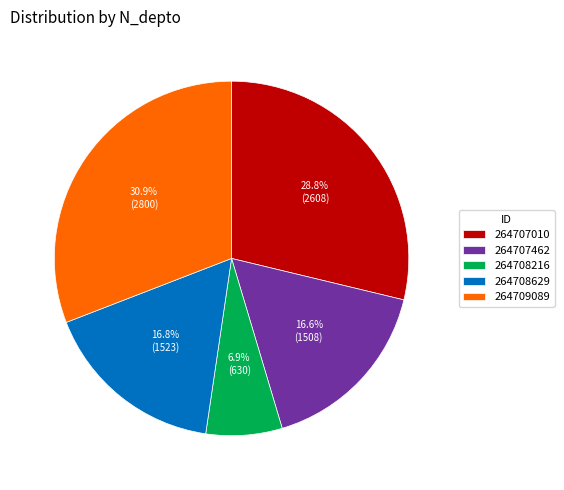

The 264708216 slice represents 12% of the pie. True or false?

False